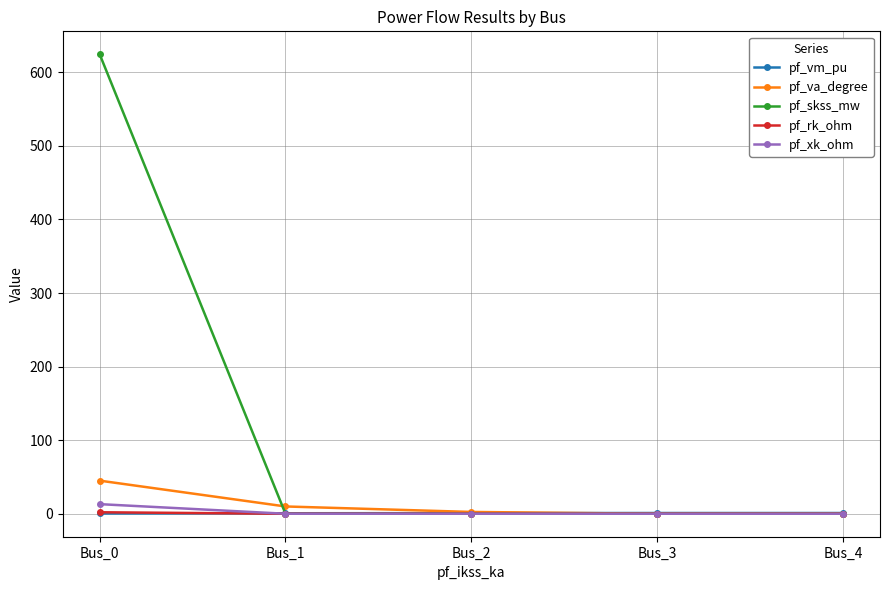

What is the difference between the maximum and minimum values in the pf_rk_ohm series?

2.0